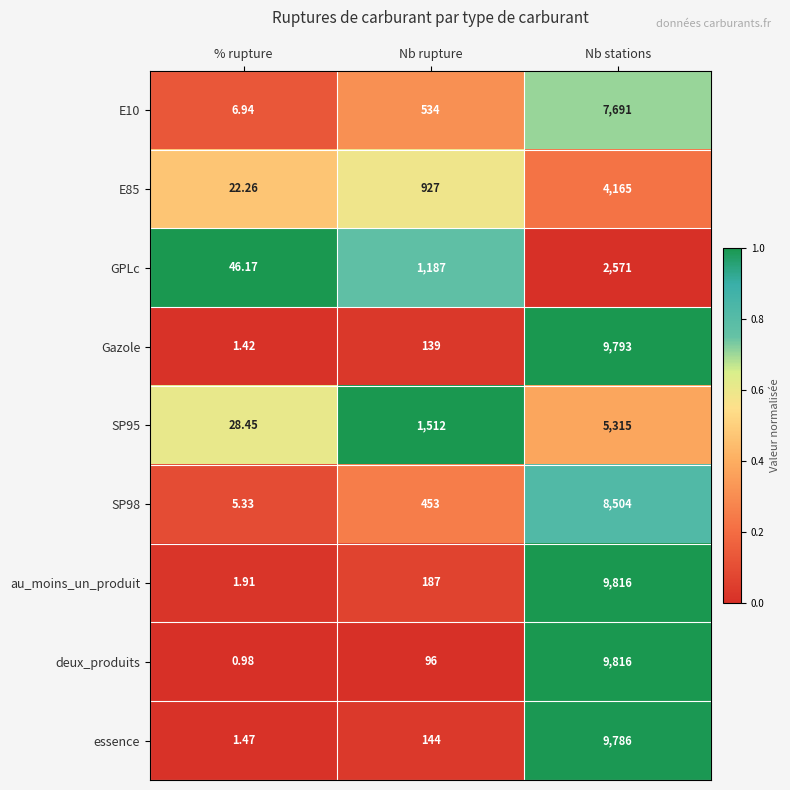

At how many categories does at least one series exceed 0?

3